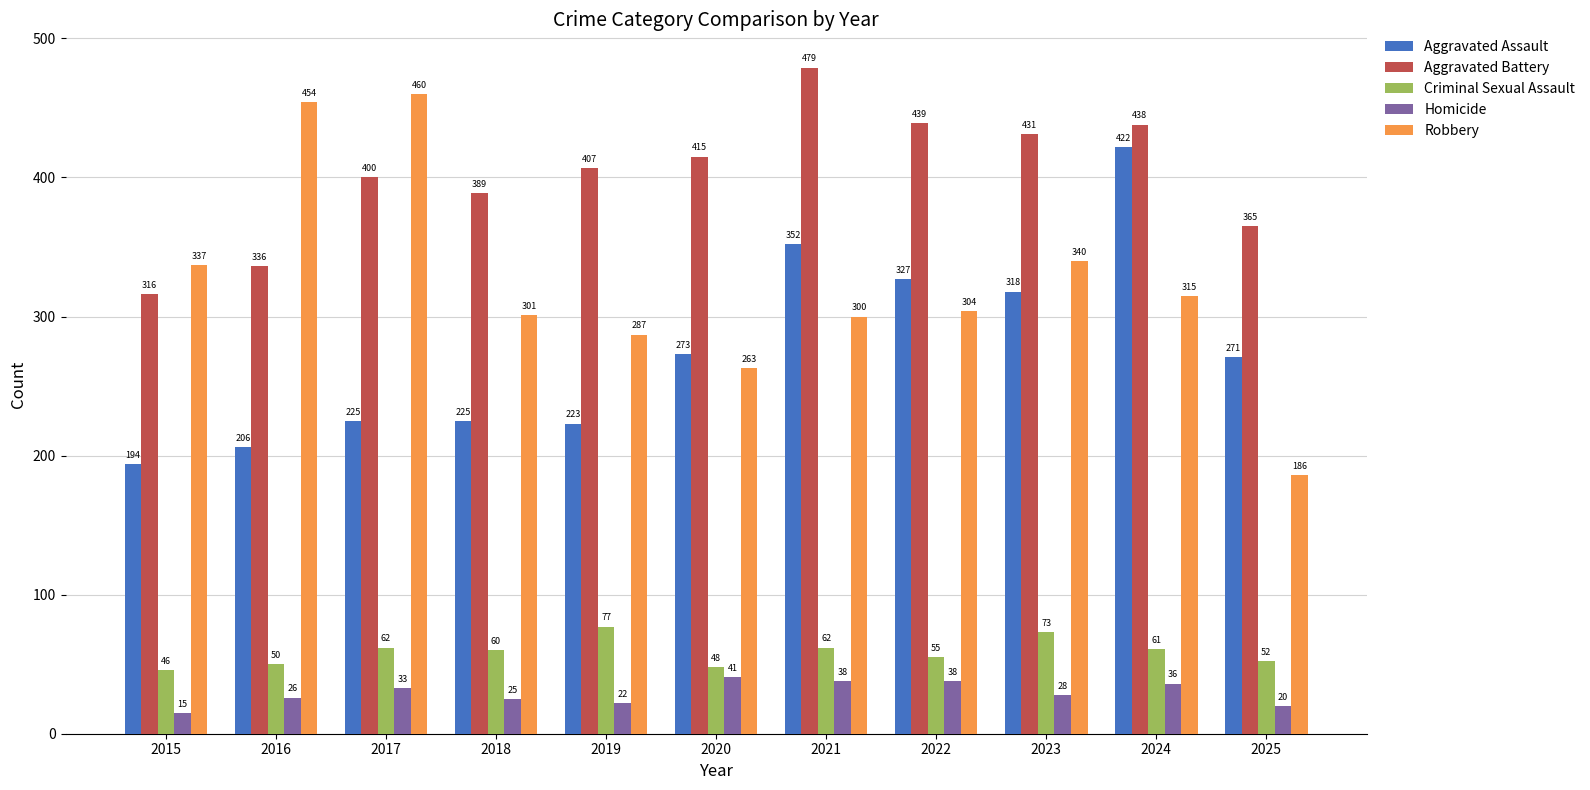

What is the greatest value displayed?

479